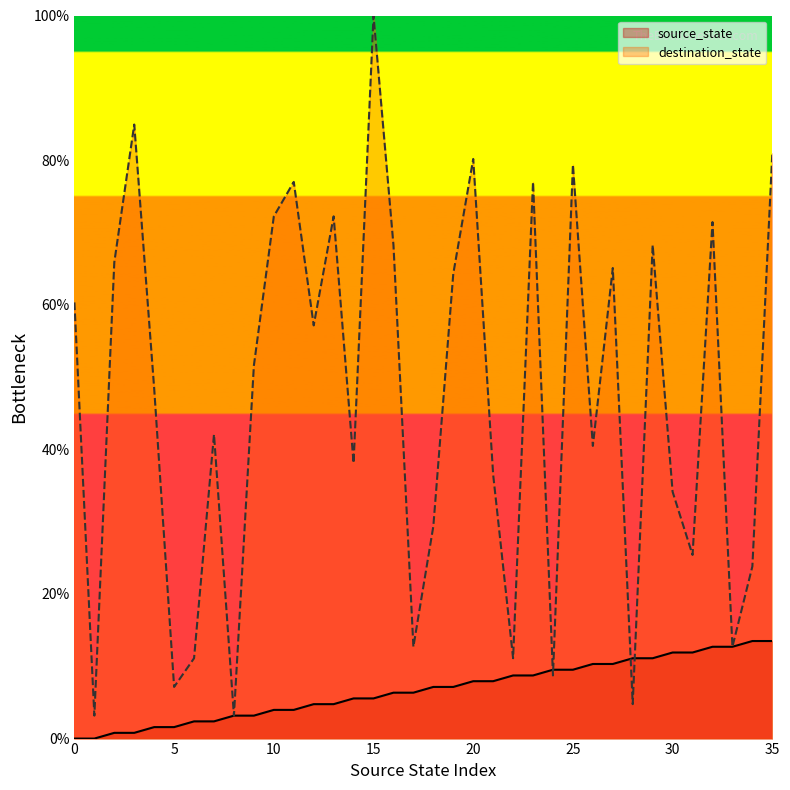

Which has a higher value, 10 or 33?

33